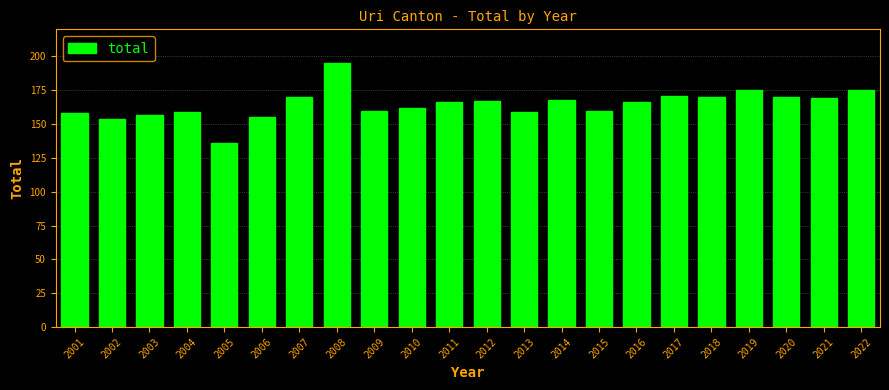

Reading right to left, transcribe all the data shown in this chart.

175	169	170	175	170	171	166	160	168	159	167	166	162	160	195	170	155	136	159	157	154	158